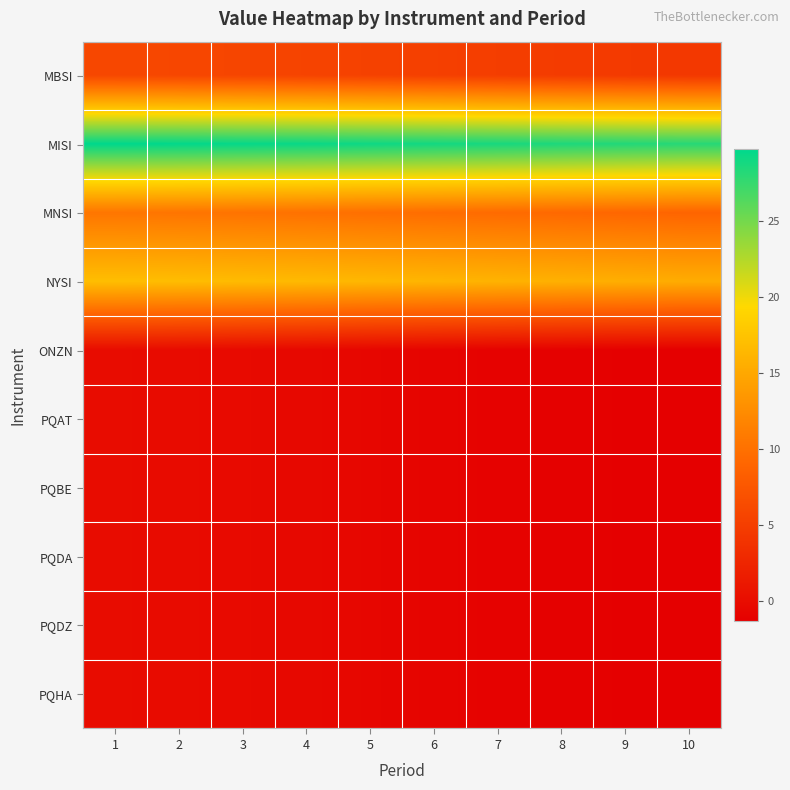

What is the total value across all series at 8?

51.8